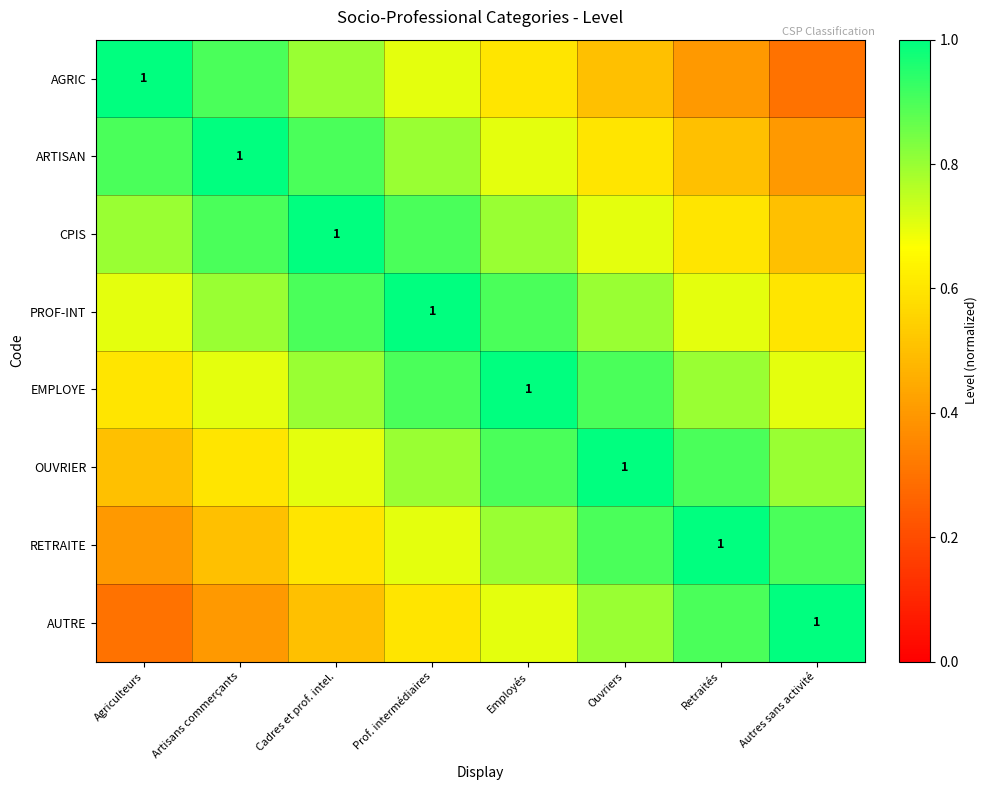

What is the greatest value displayed?

1.0